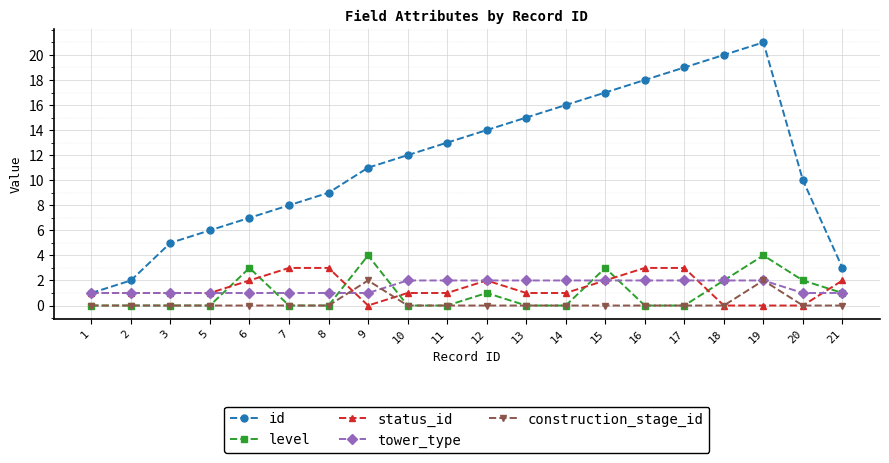

At which category is the sum across all series the highest?

19